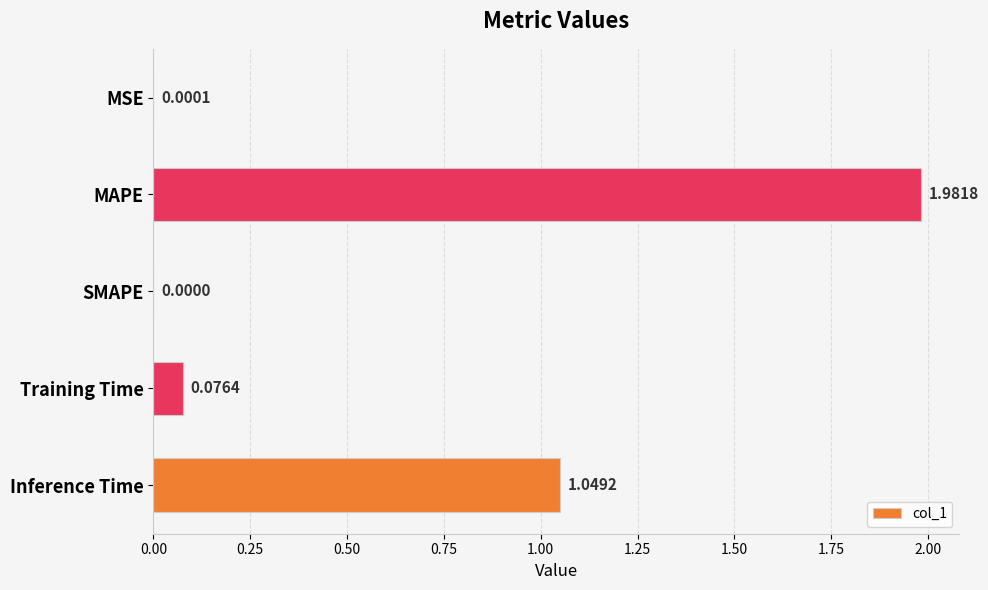

What is the change in value from Training Time to Inference Time?

+1.0